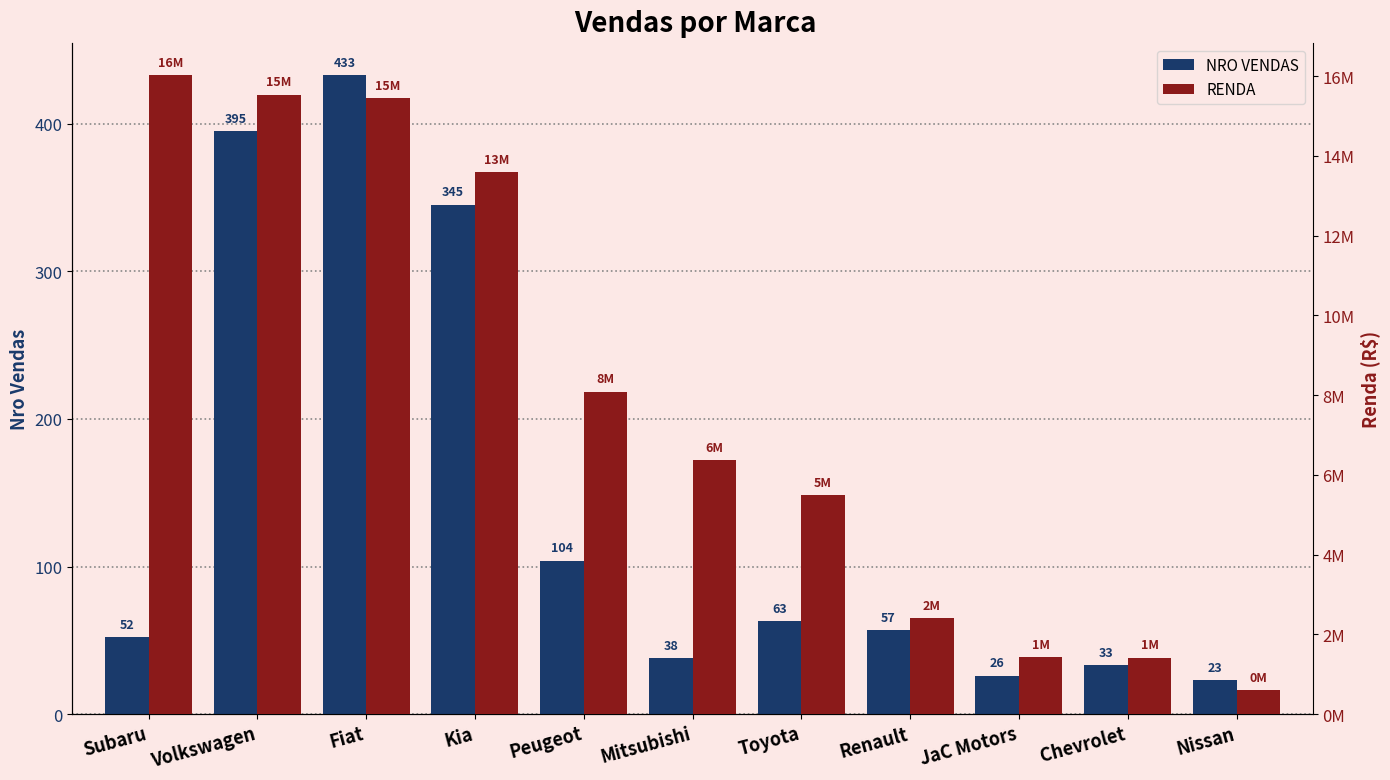

The NRO VENDAS series shows 38 at Mitsubishi. True or false?

True